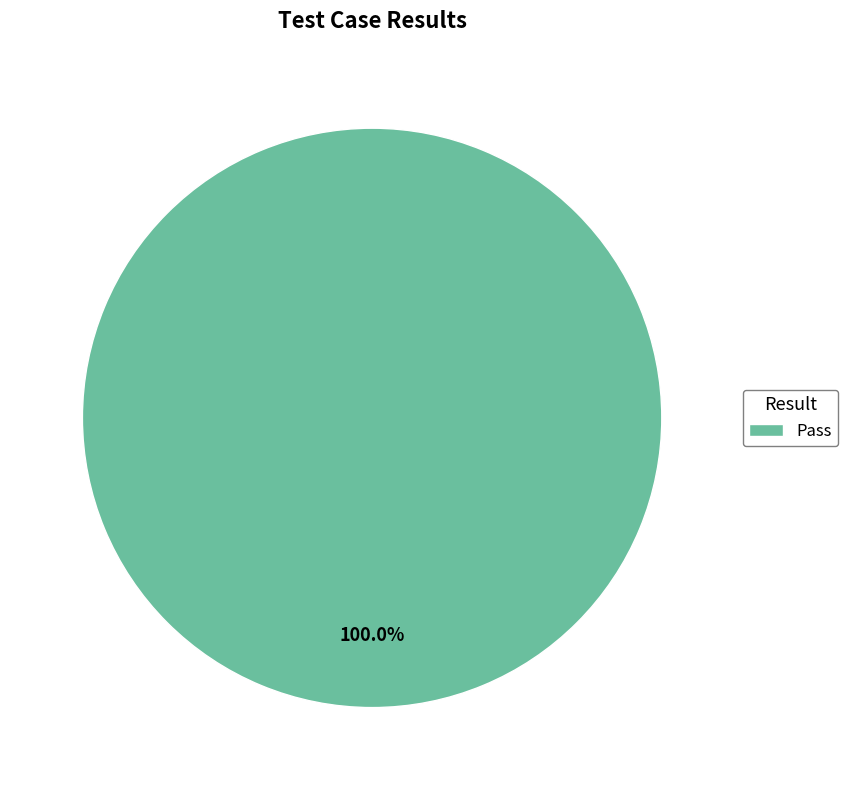

Rank the categories by value from highest to lowest.

Pass